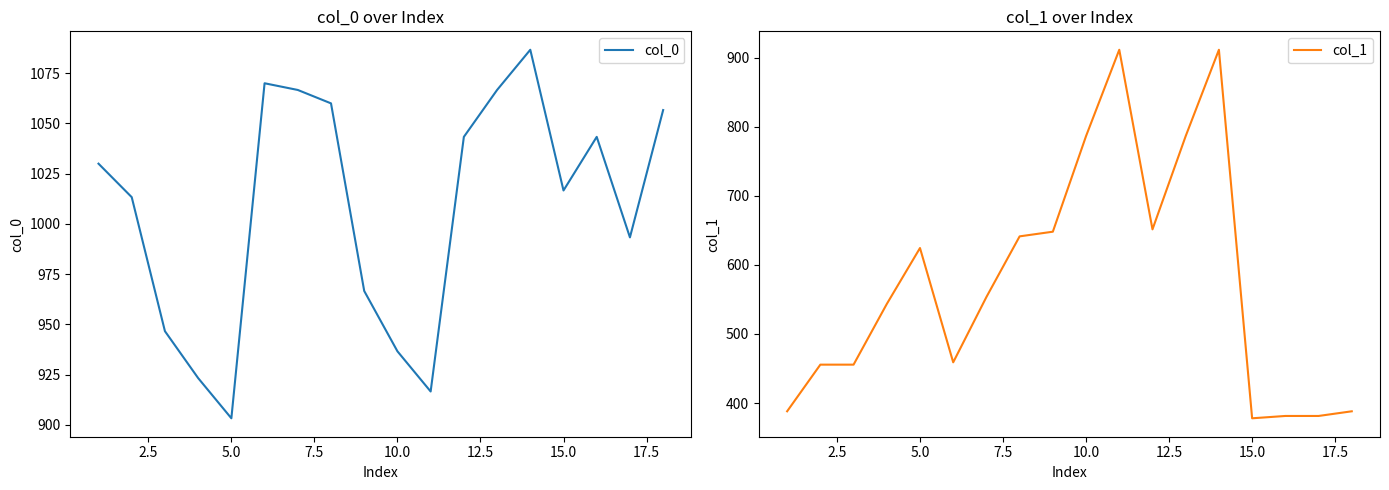

The col_0 series shows 936.7 at 10.0. True or false?

True